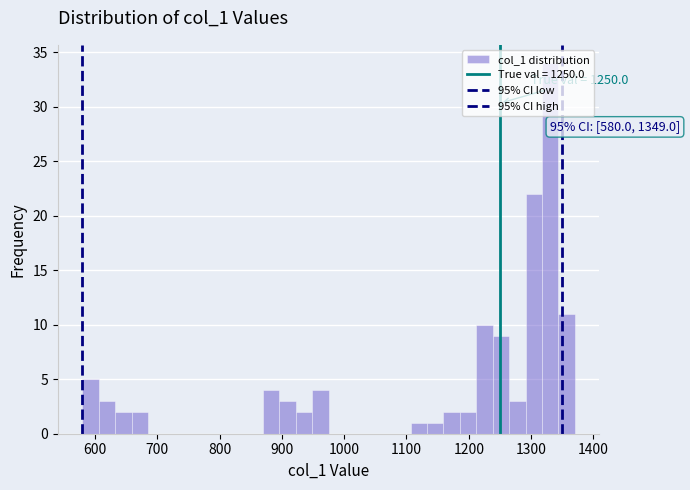

Read against the x-axis, roughly where is the centre of the tallest bar?

1330